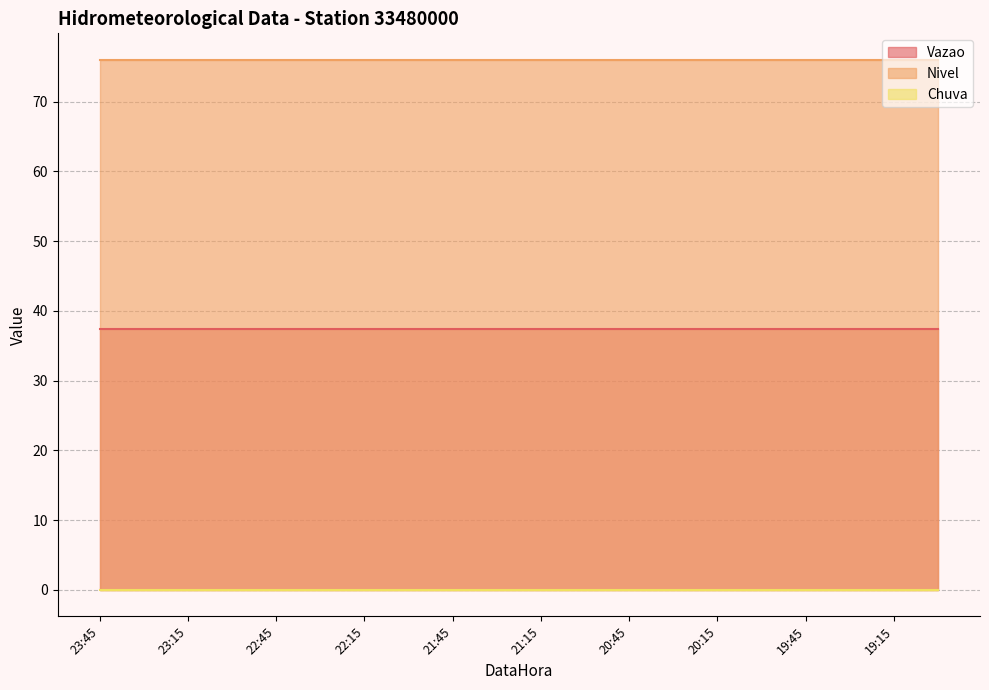

True or false: Chuva and Vazao cross at least once.

False